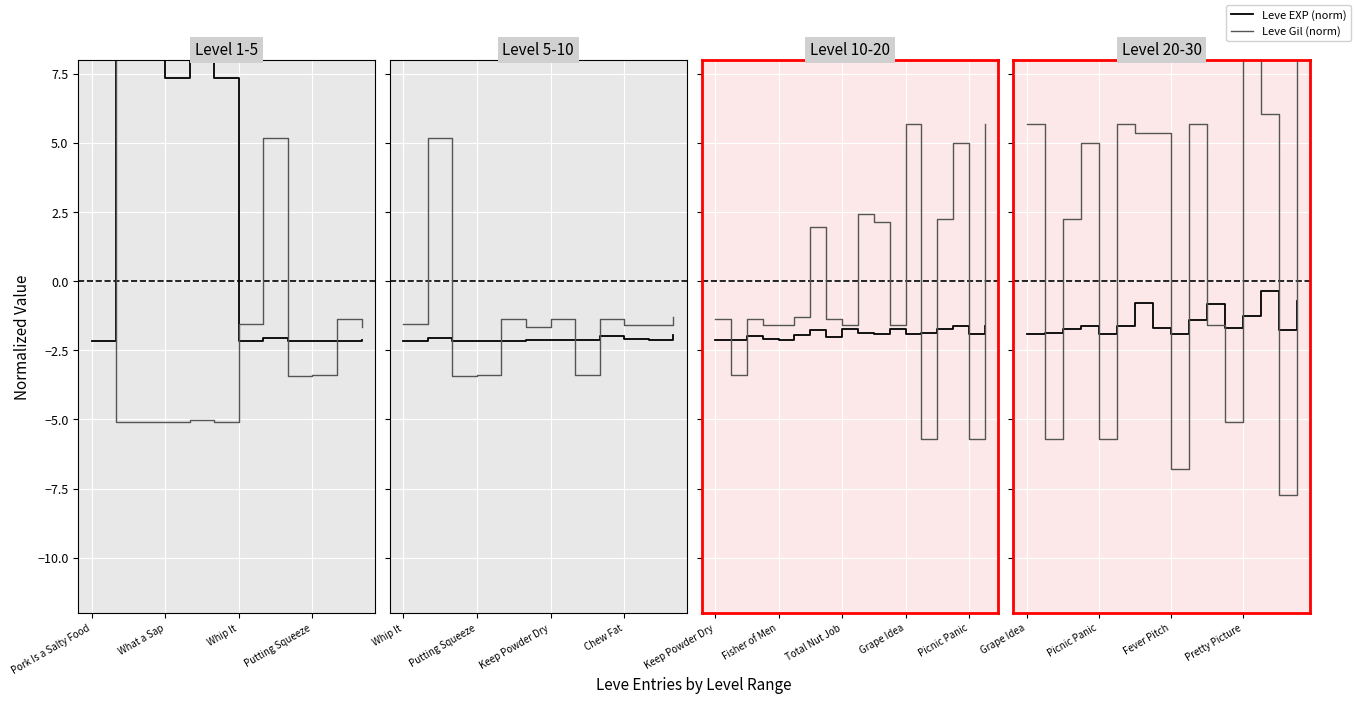

How many Leve EXP (norm) values are between -1 and 0?

4